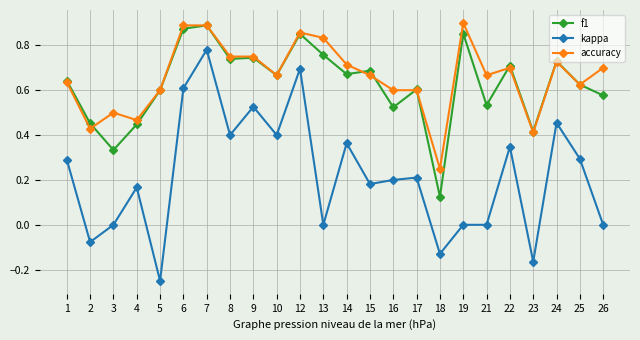

At which category does f1 reach its first local valley?

3